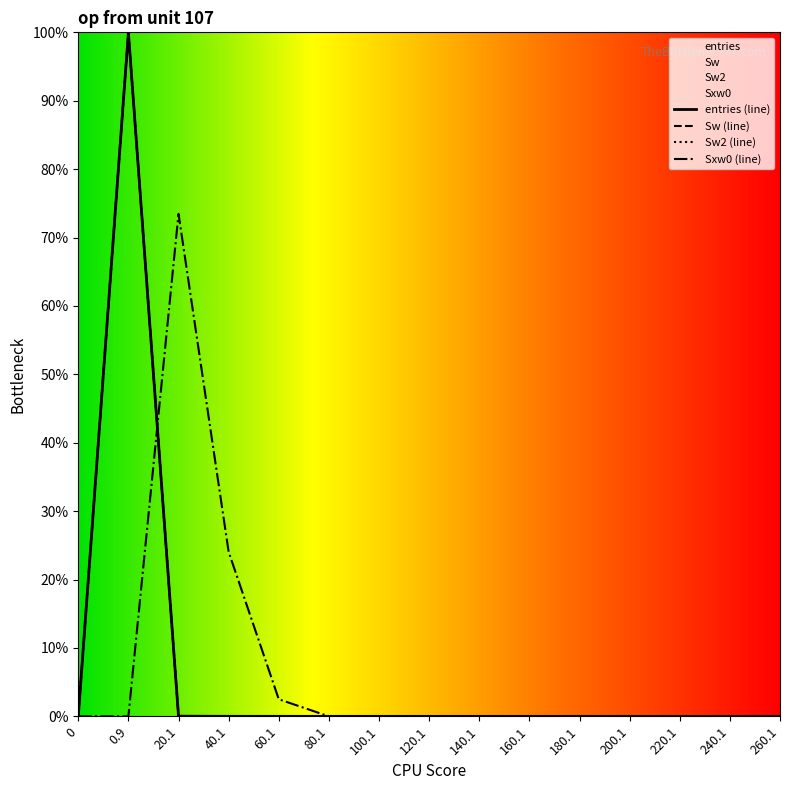

What is the maximum value shown in the chart?

100.0